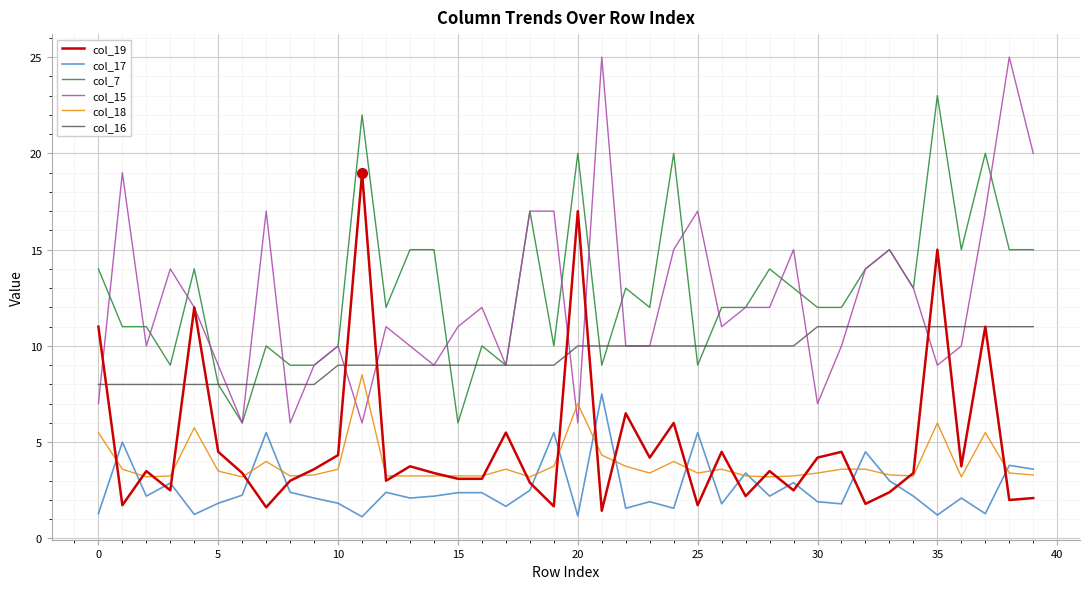

What is the minimum value shown in the chart?

1.1